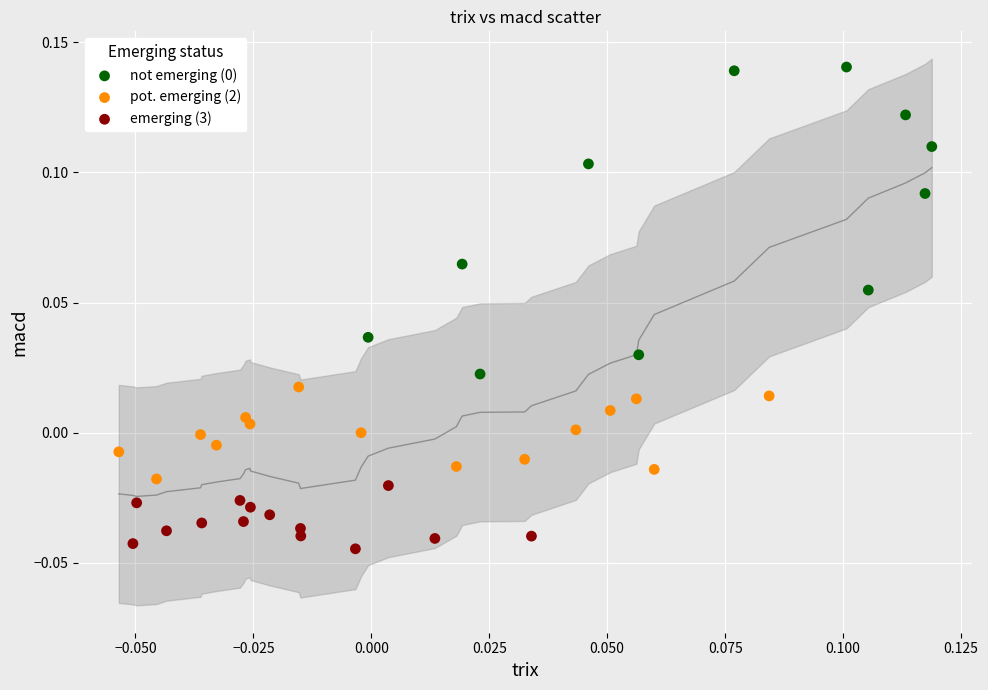

Which series contains the lowest Y value?

emerging (3)